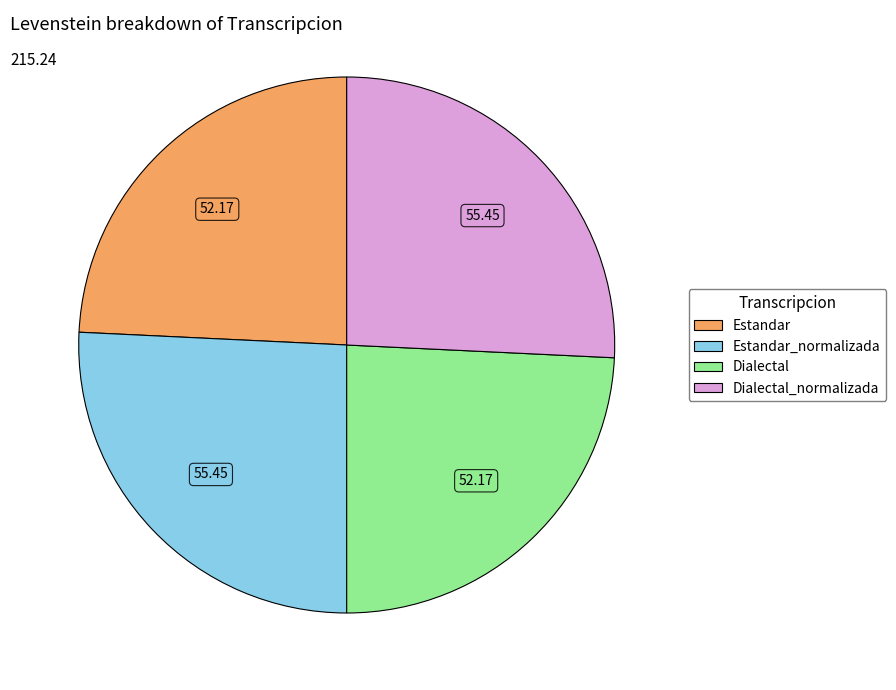

Does any single category account for the majority?

No